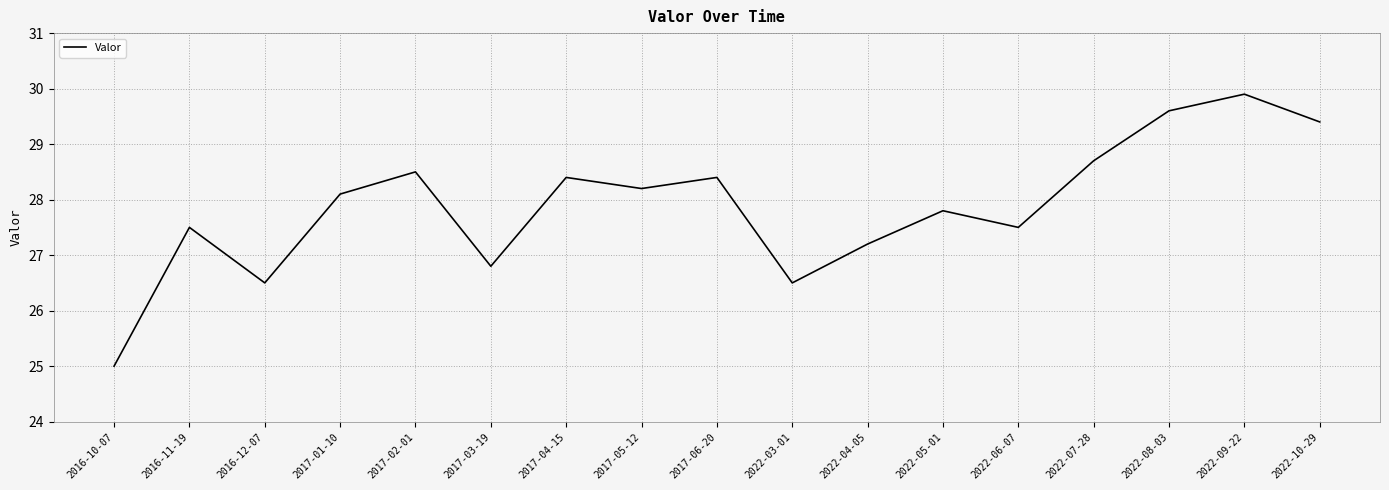

Is it true that the value at 2022-07-28 is 11.4?

False